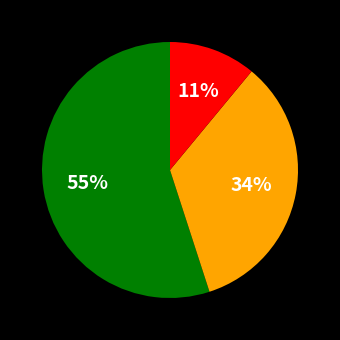

To the nearest percent, what is the average slice percentage?

33%